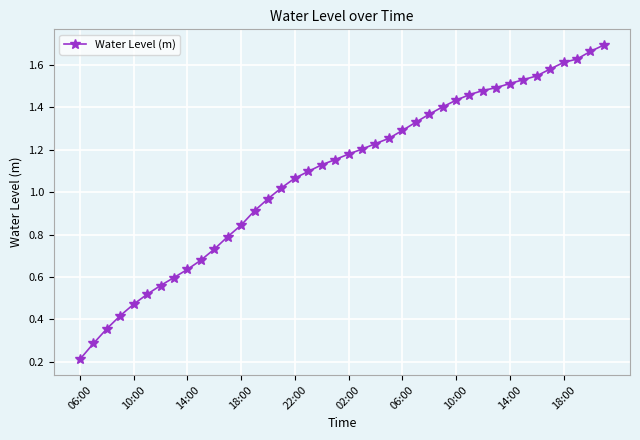

What is the sum of all values?

43.3